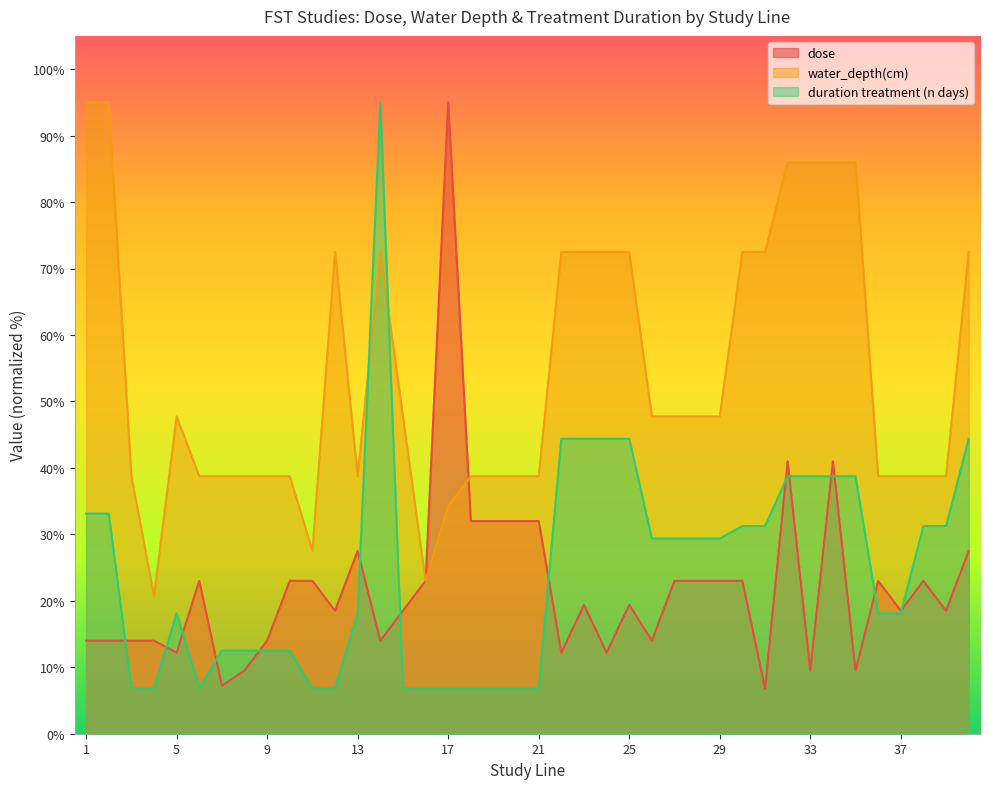

Between which two adjacent categories do duration treatment (n days) and dose first intersect?

2 and 3